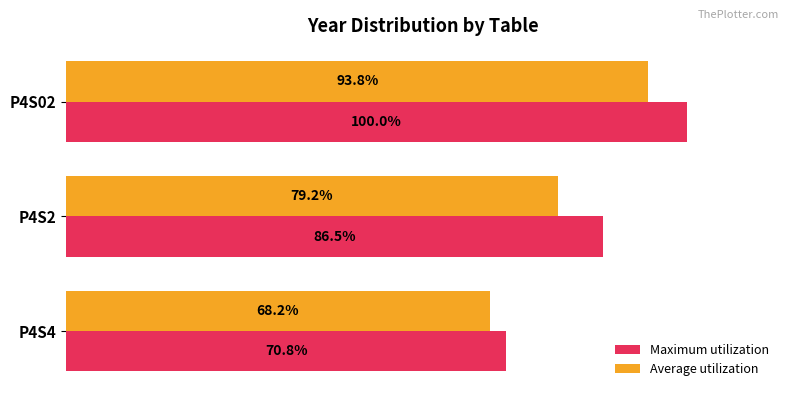

Rank the categories by Average utilization value from lowest to highest.

P4S4, P4S2, P4S02